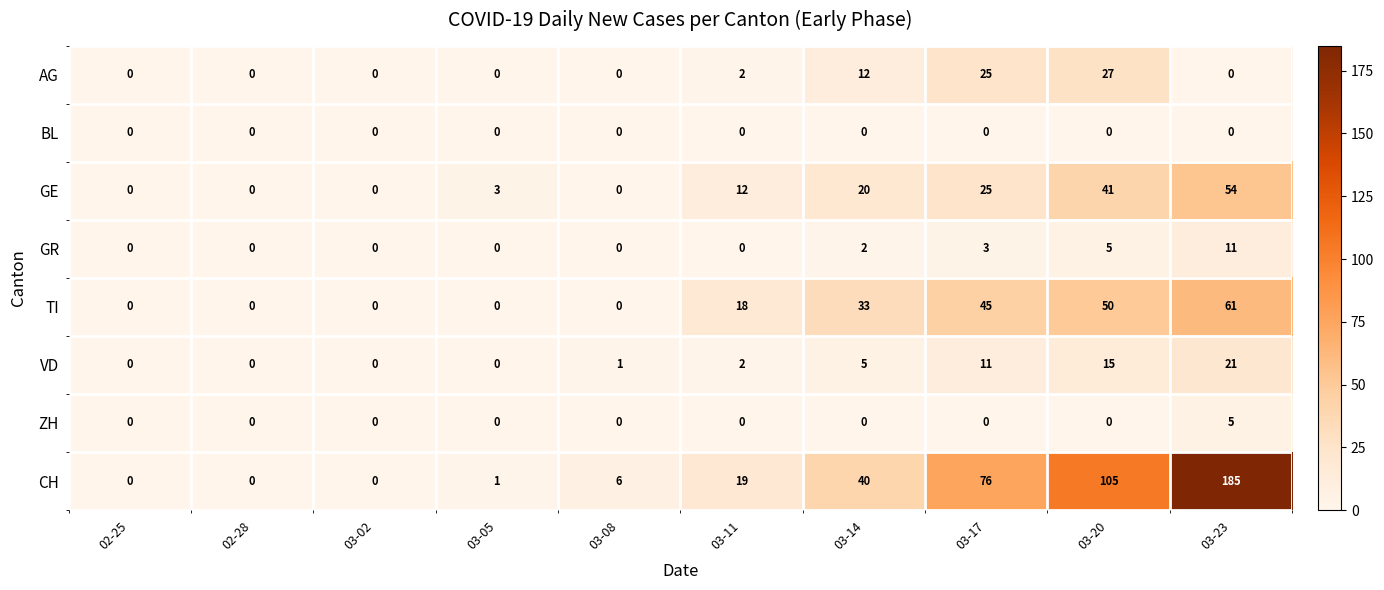

At which category is the sum across all series the highest?

03-23